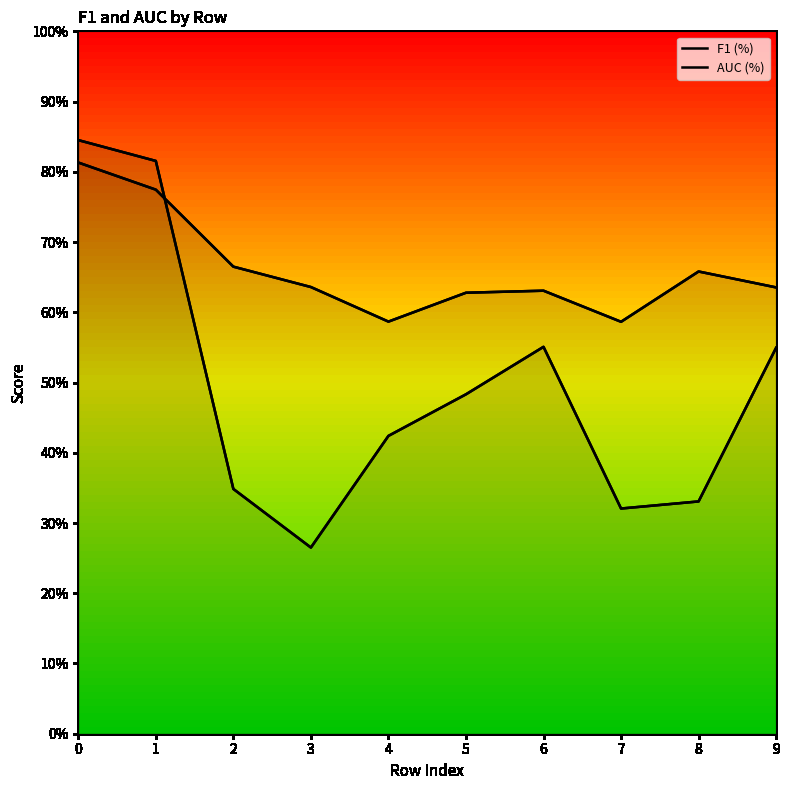

True or false: AUC (%) has more than 1 points higher than both neighbors.

True